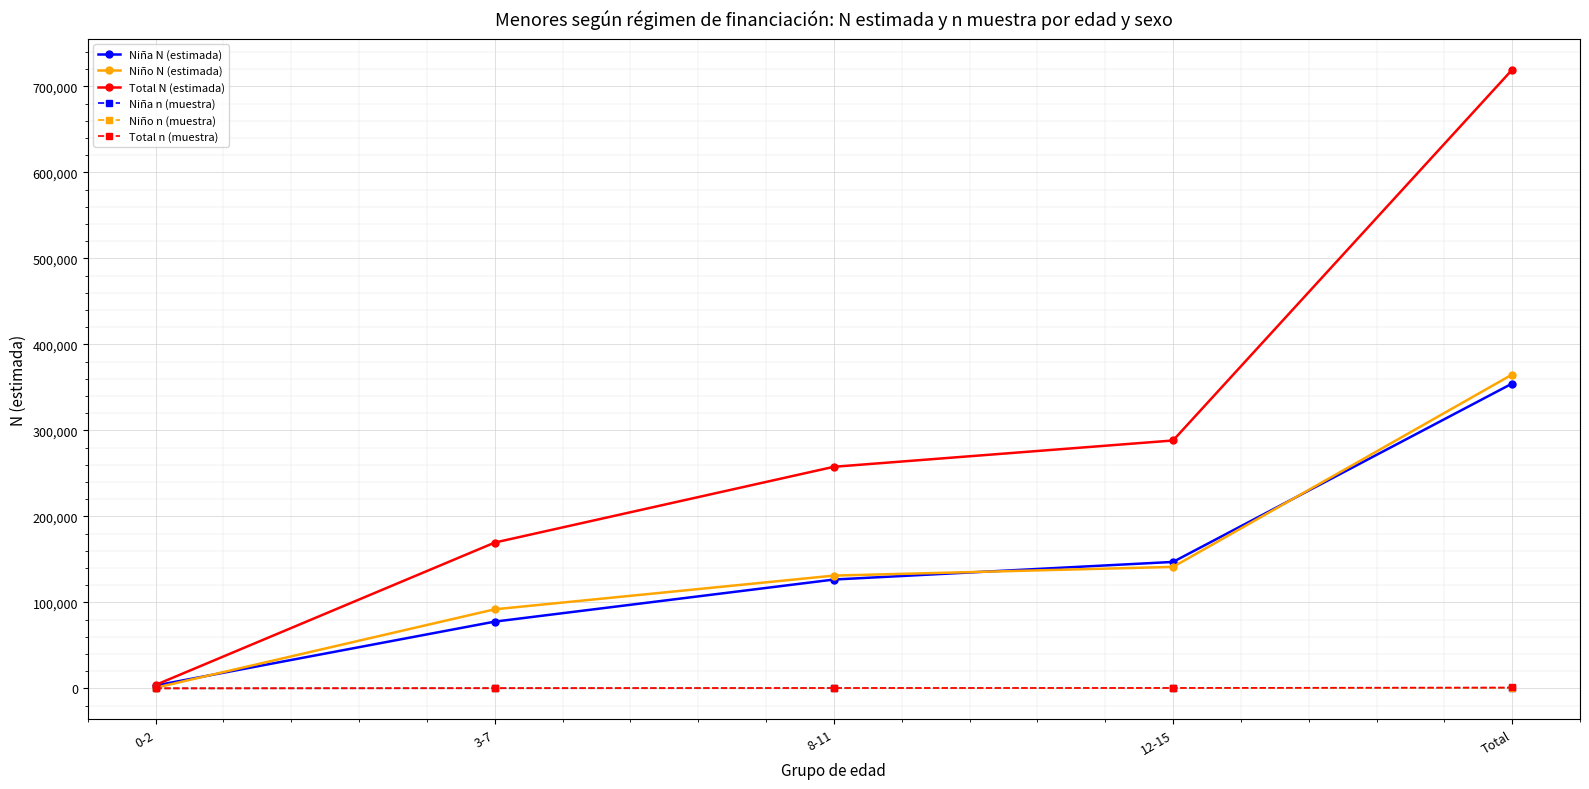

Where is Niño n (muestra) nearest to the value 262?

12-15